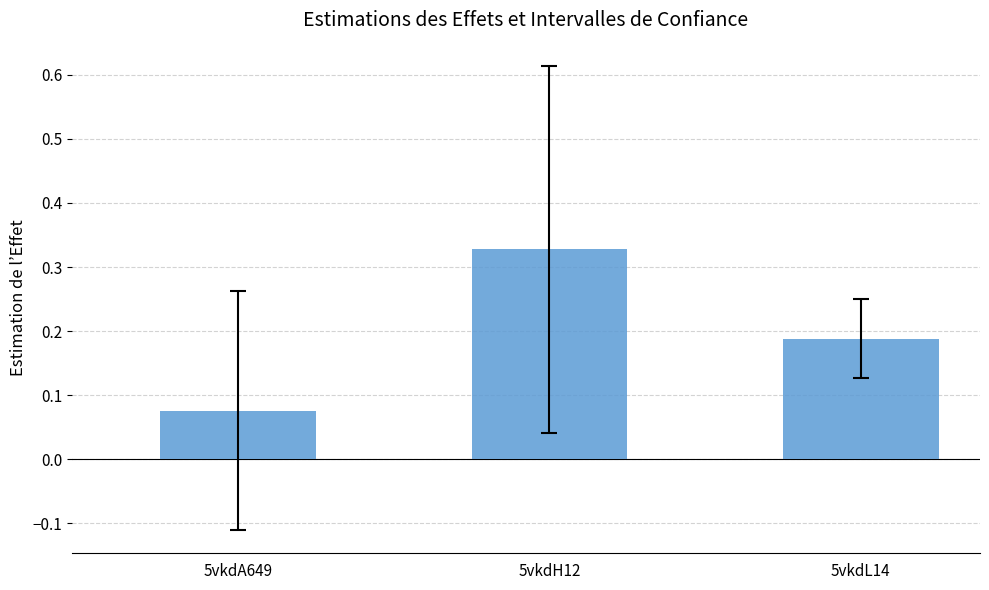

Between 5vkdL14 and 5vkdA649, which is larger?

5vkdL14